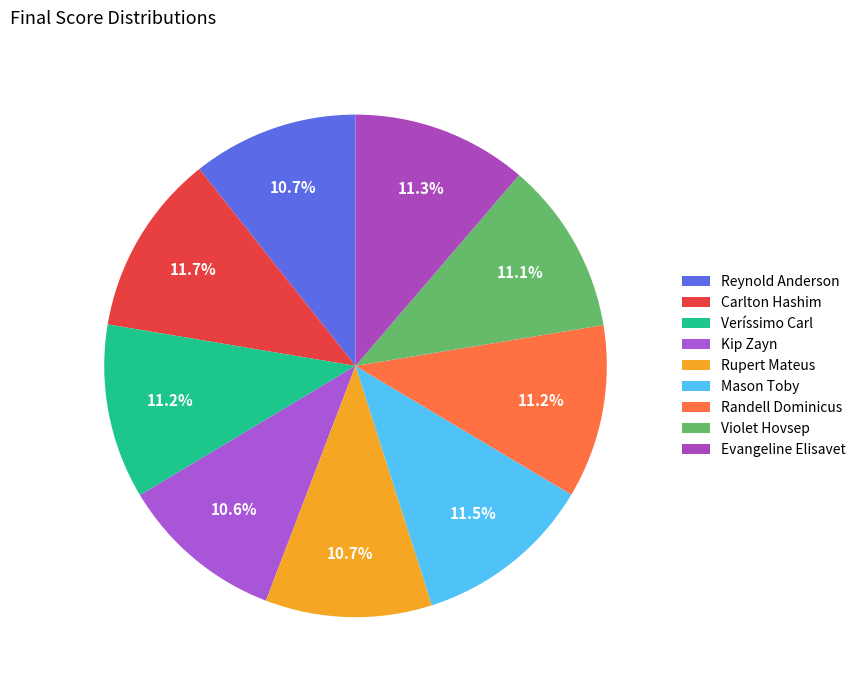

Is the sum of Reynold Anderson and Evangeline Elisavet greater than half?

No